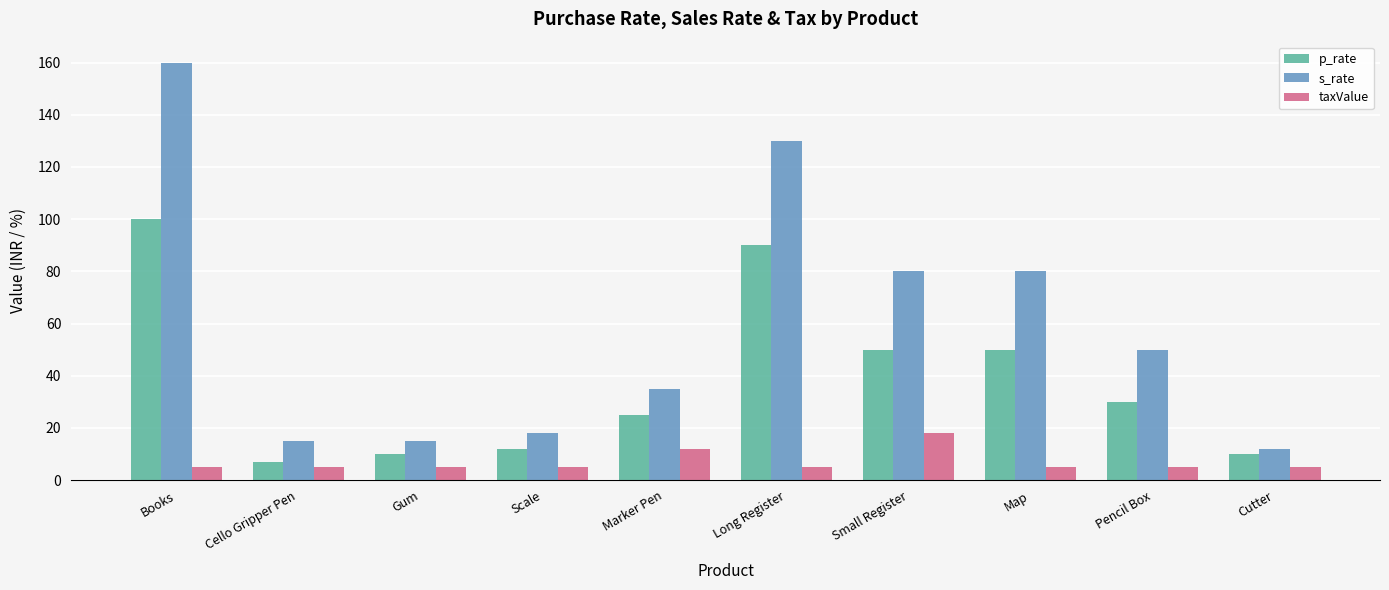

What is the maximum value for p_rate?

100